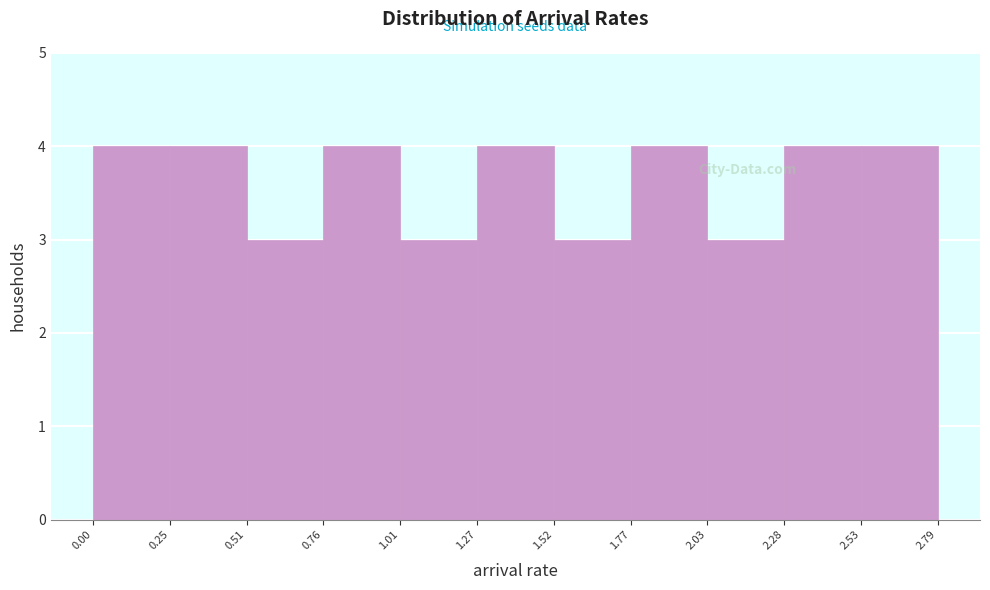

What is the height of the bar covering 0.25 to 0.51 on the x-axis? The values are not printed on the chart, so give them approximately, as read against the axis.

4